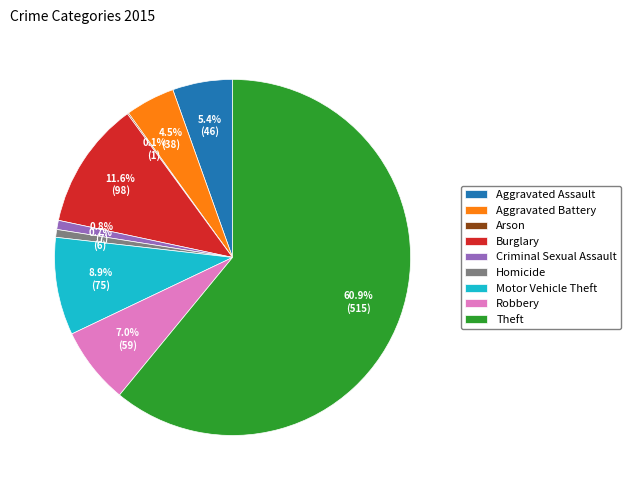

Which category has the biggest portion of the pie?

Theft